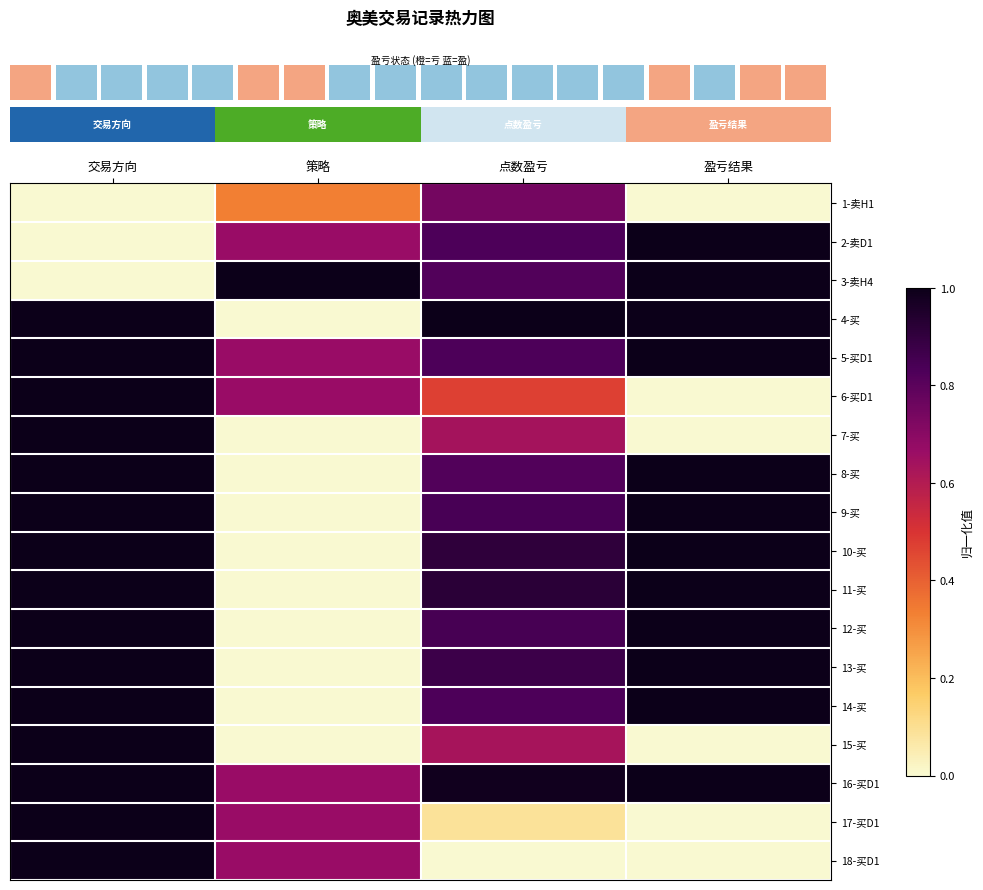

Reading left to right, transcribe all the data shown in this chart.

row_0: 0.0	0.3	0.7	0.0
row_1: 0.0	0.7	0.8	1.0
row_2: 0.0	1.0	0.8	1.0
row_3: 1.0	0.0	1.0	1.0
row_4: 1.0	0.7	0.8	1.0
row_5: 1.0	0.7	0.5	0.0
row_6: 1.0	0.0	0.6	0.0
row_7: 1.0	0.0	0.8	1.0
row_8: 1.0	0.0	0.8	1.0
row_9: 1.0	0.0	0.9	1.0
row_10: 1.0	0.0	0.9	1.0
row_11: 1.0	0.0	0.8	1.0
row_12: 1.0	0.0	0.9	1.0
row_13: 1.0	0.0	0.8	1.0
row_14: 1.0	0.0	0.6	0.0
row_15: 1.0	0.7	1.0	1.0
row_16: 1.0	0.7	0.1	0.0
row_17: 1.0	0.7	0.0	0.0